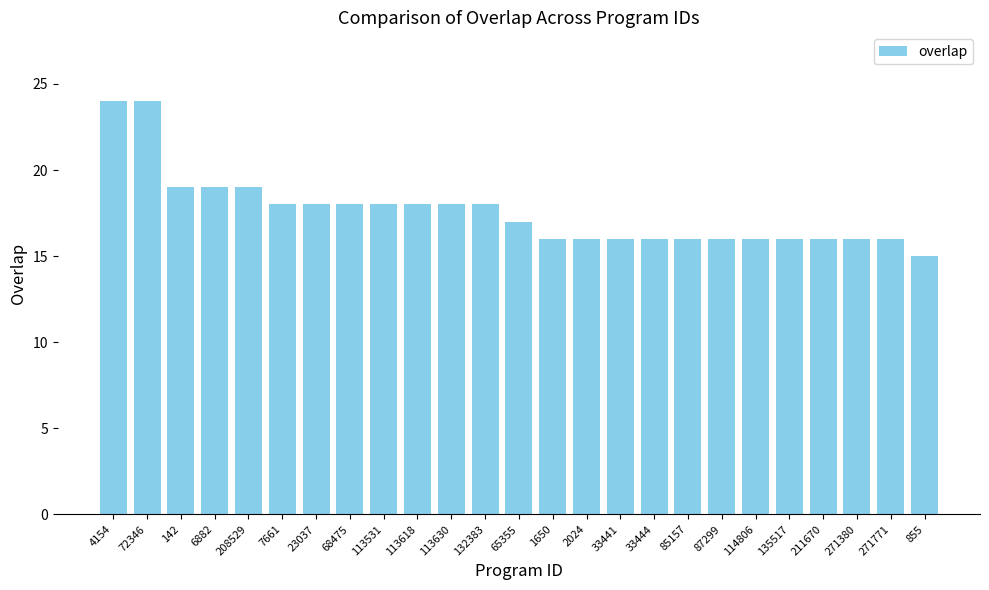

Between 135517 and 113630, which is larger?

113630